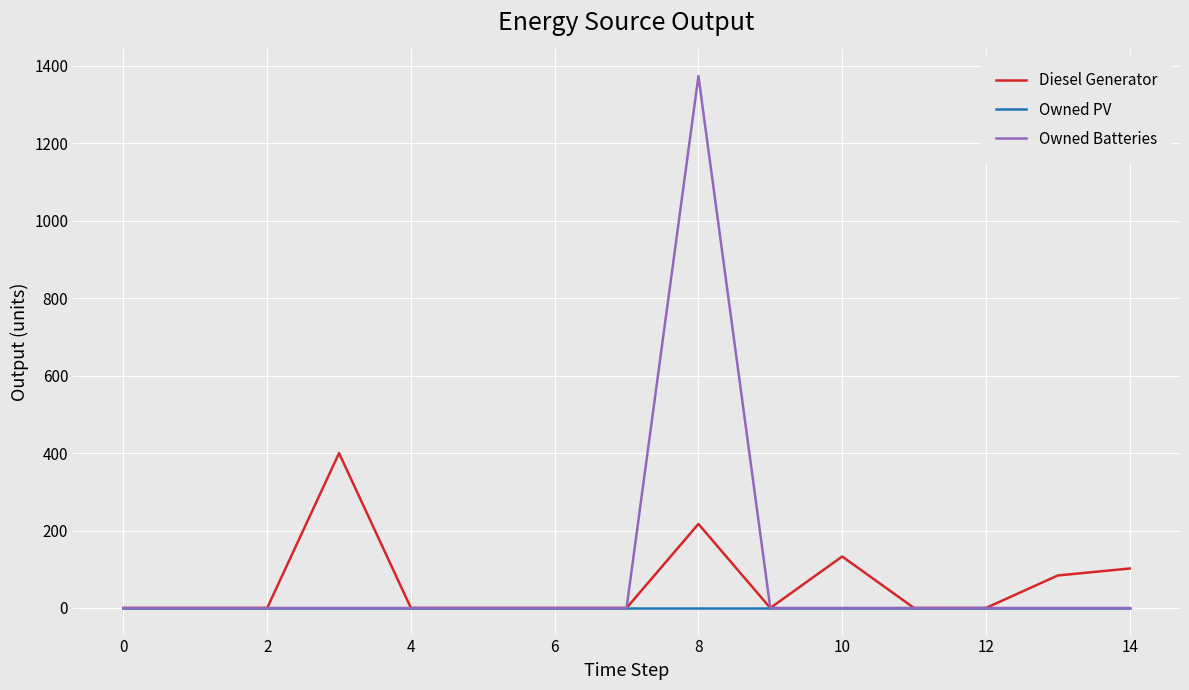

What is the highest value of the Owned Batteries series?

1374